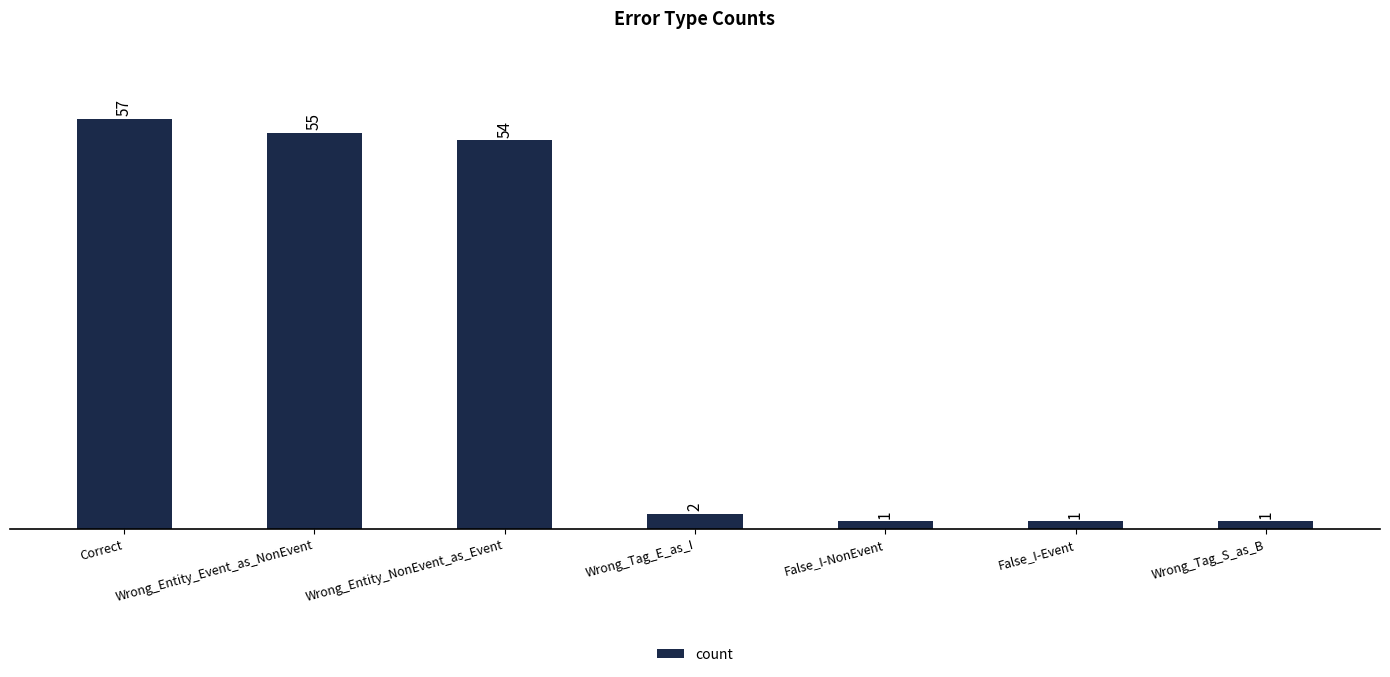

The chart shows a value of 55 at Wrong_Entity_Event_as_NonEvent. True or false?

True